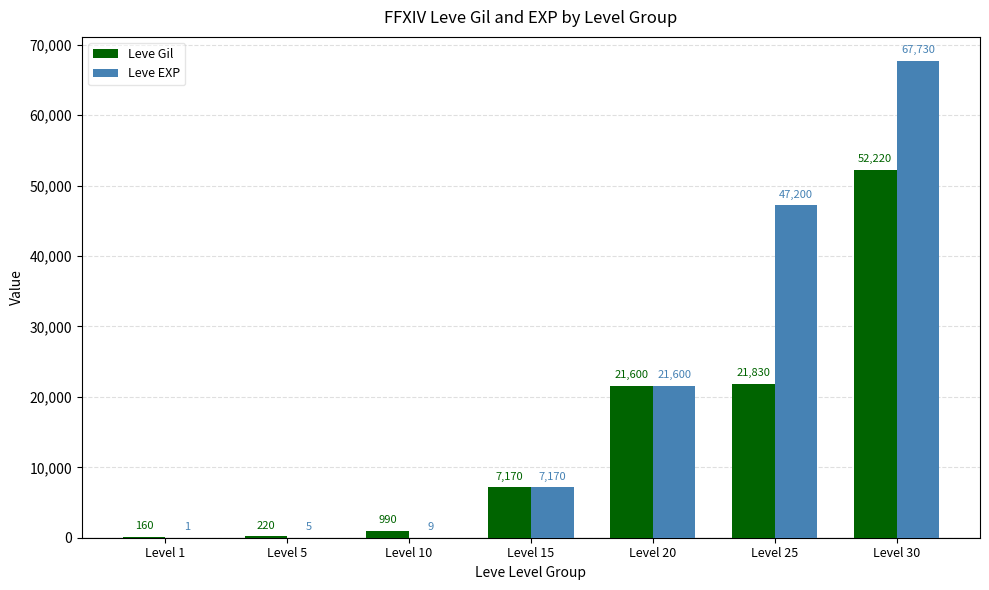

Which series has the largest range (max minus min)?

Leve EXP